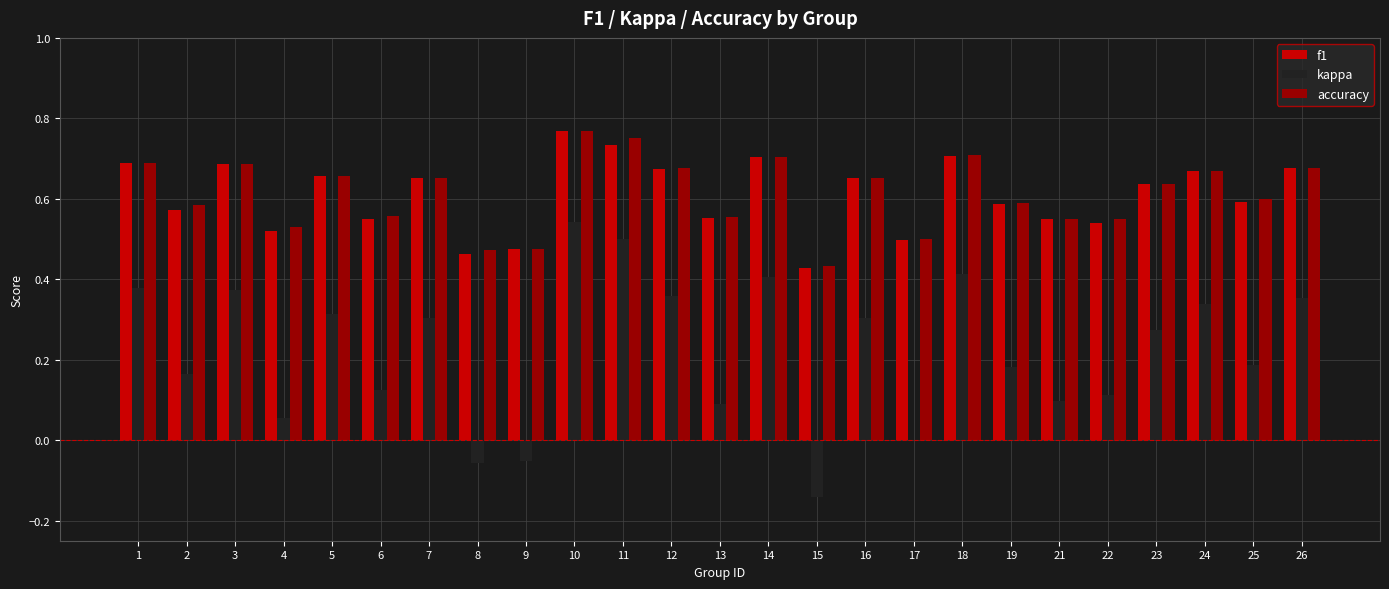

How many data points does each series have?

25